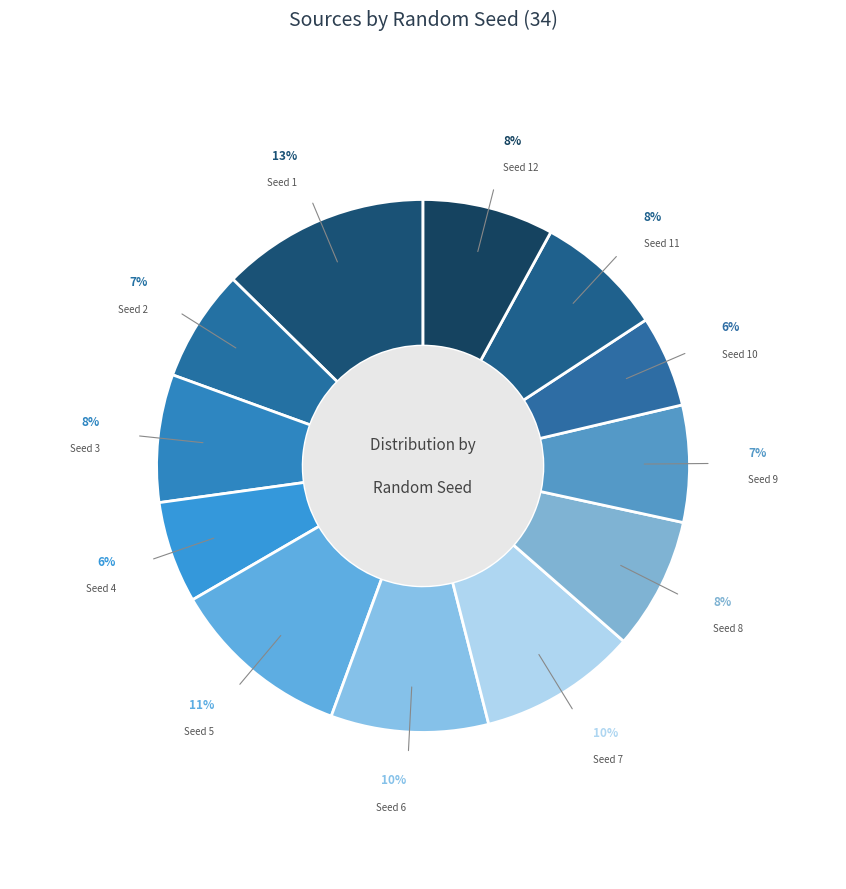

Which category has the biggest portion of the pie?

Seed 1